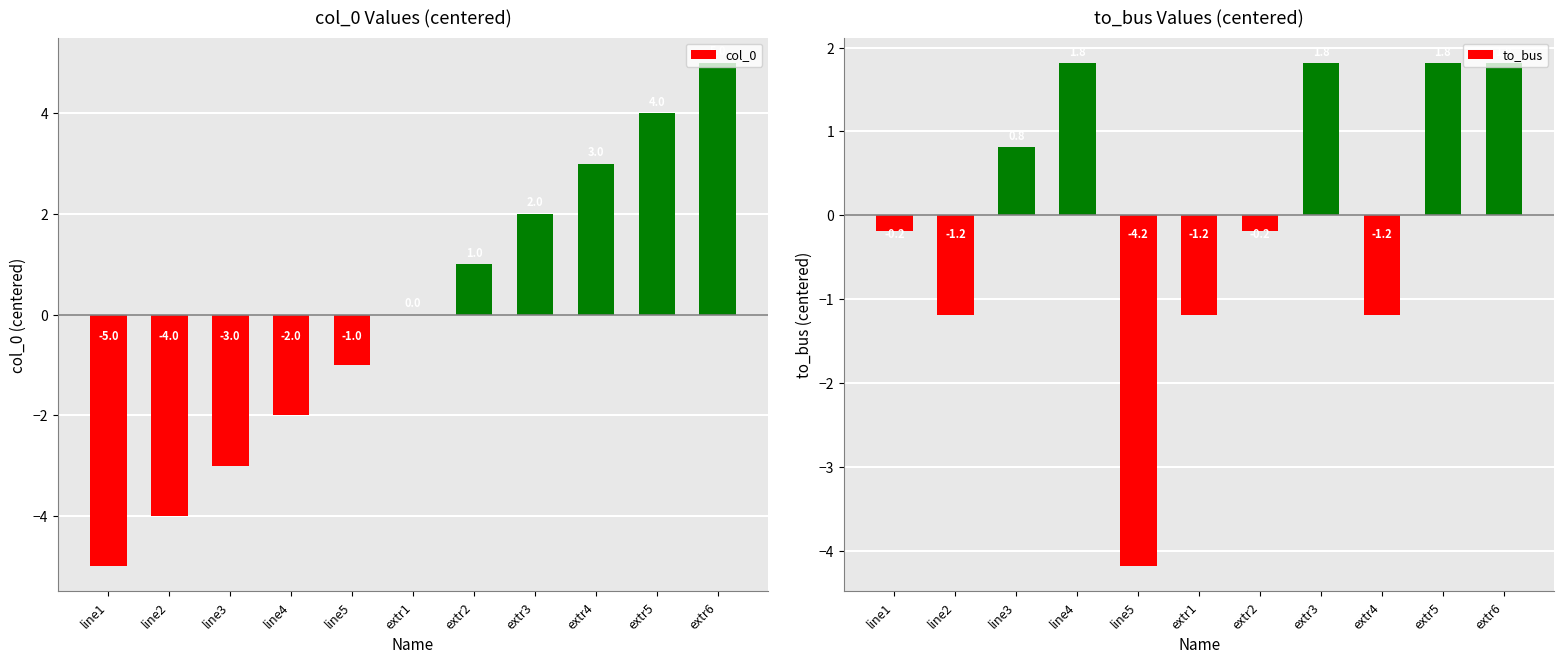

Count the col_0 values in the range -3 to 3.

7